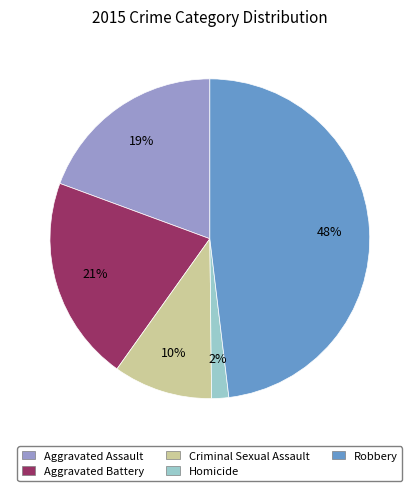

Combined, do Homicide and Aggravated Assault account for over 50%?

No